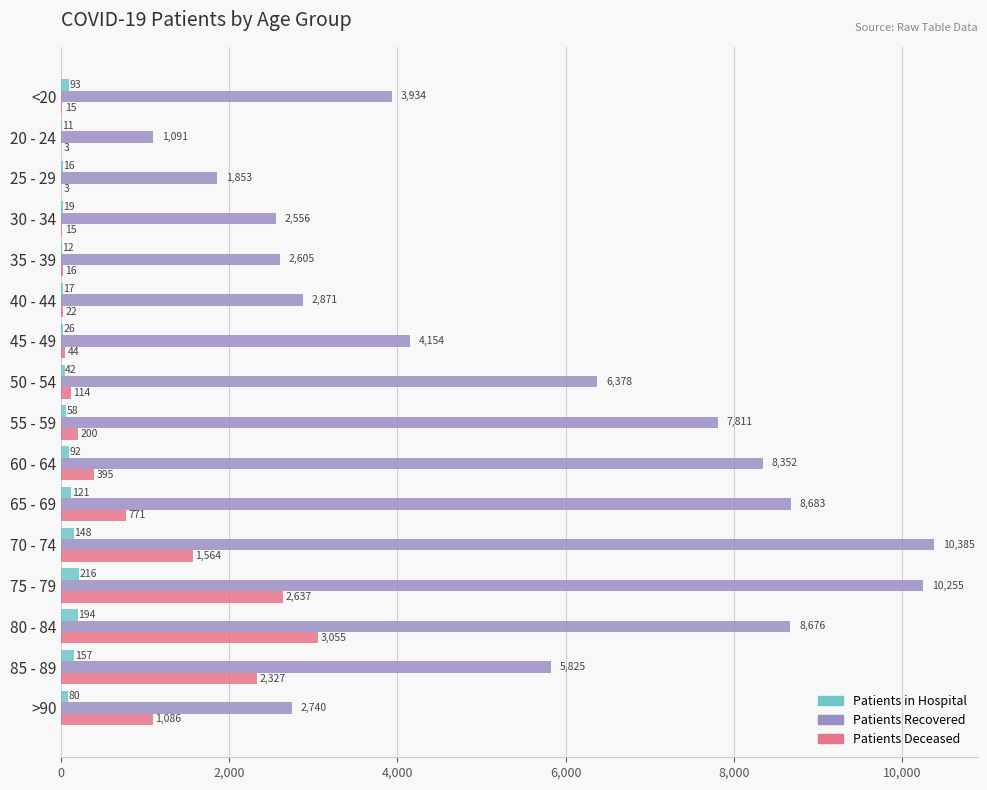

What is the maximum value shown in the chart?

10385